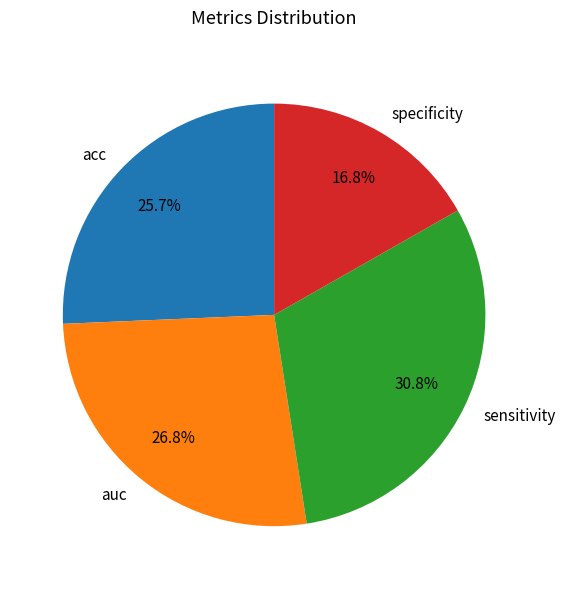

Is there any slice that represents more than half of the pie?

No